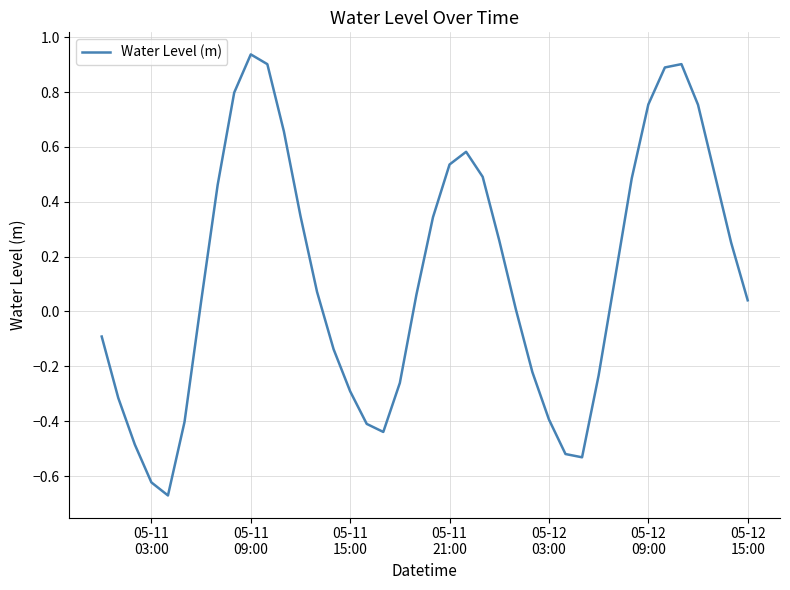

What is the difference between the maximum and minimum values?

1.6